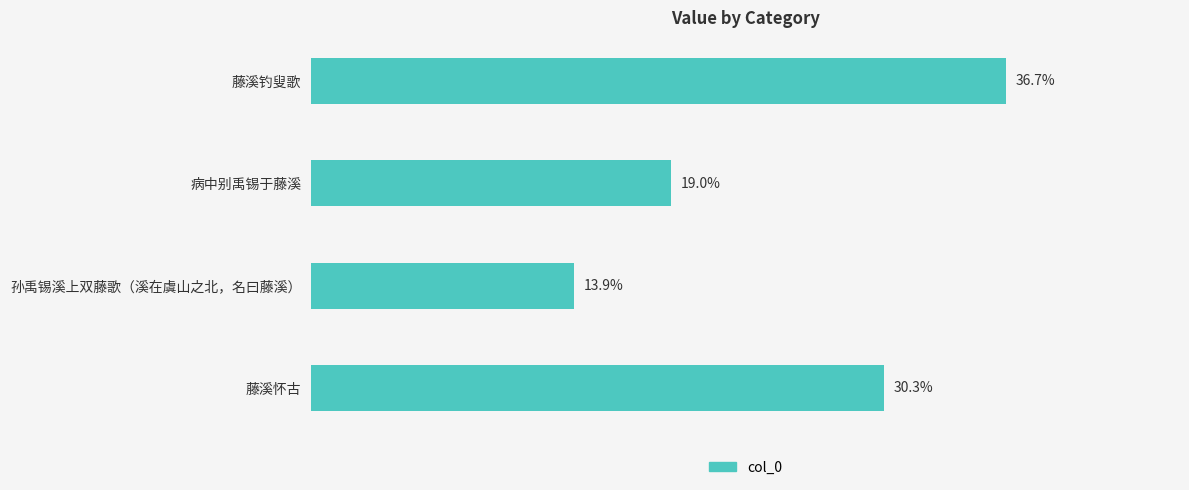

At which category does the chart reach its peak across all series?

藤溪钓叟歌